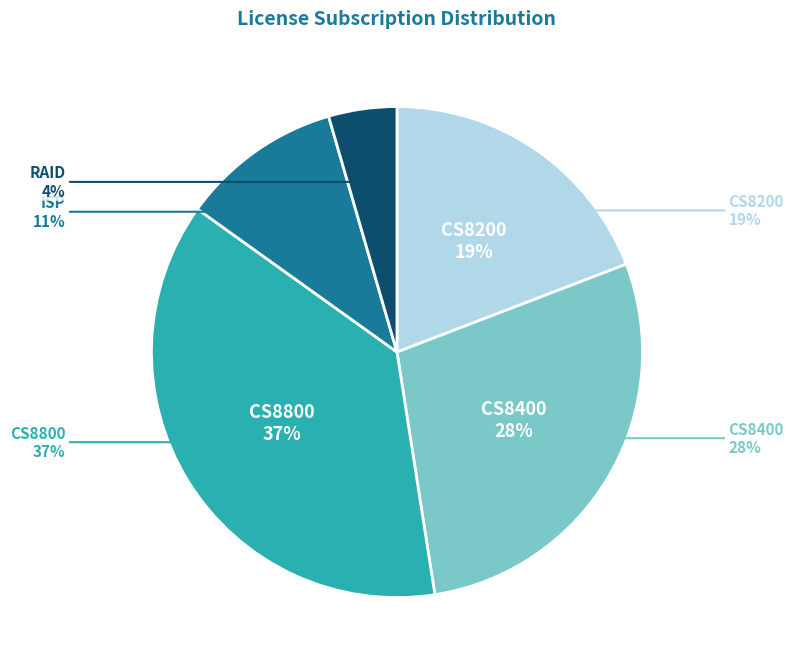

To the nearest percent, what percentage of the pie is CS-CS8800-SUBSCR1Y?

37%